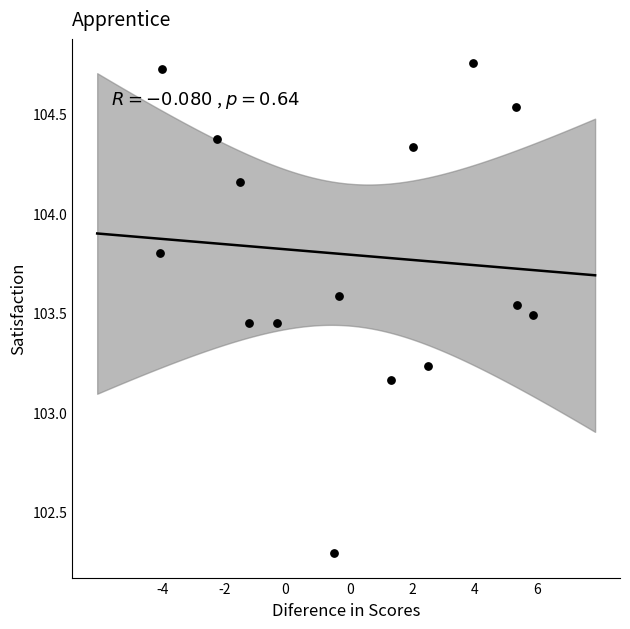

What is the range of X values (max minus min)?

3.0